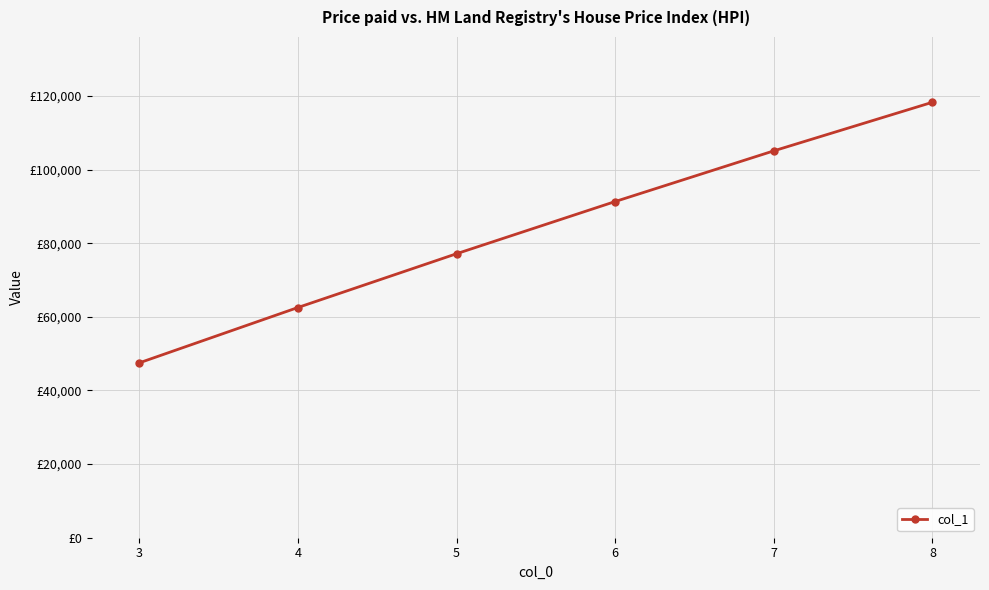

What is the minimum value shown in the chart?

47500